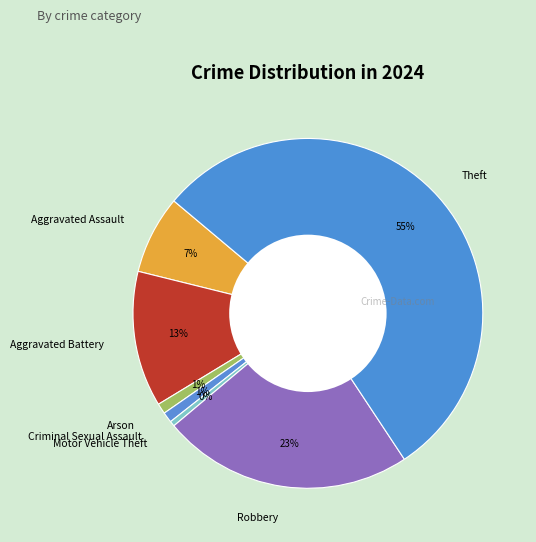

True or false: Motor Vehicle Theft accounts for 0% of the total.

True